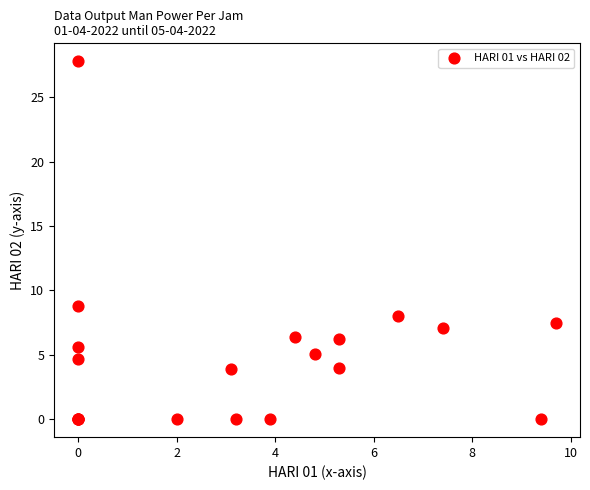

What Y value in the scatter plot is closest to 13?

8.8